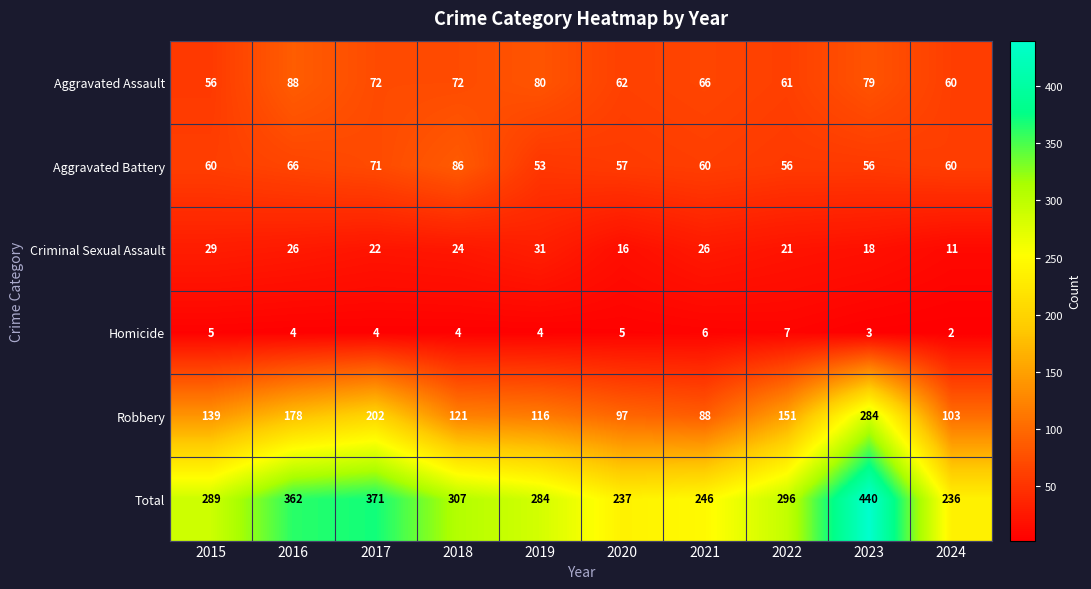

Which series has the largest total across all categories?

Total